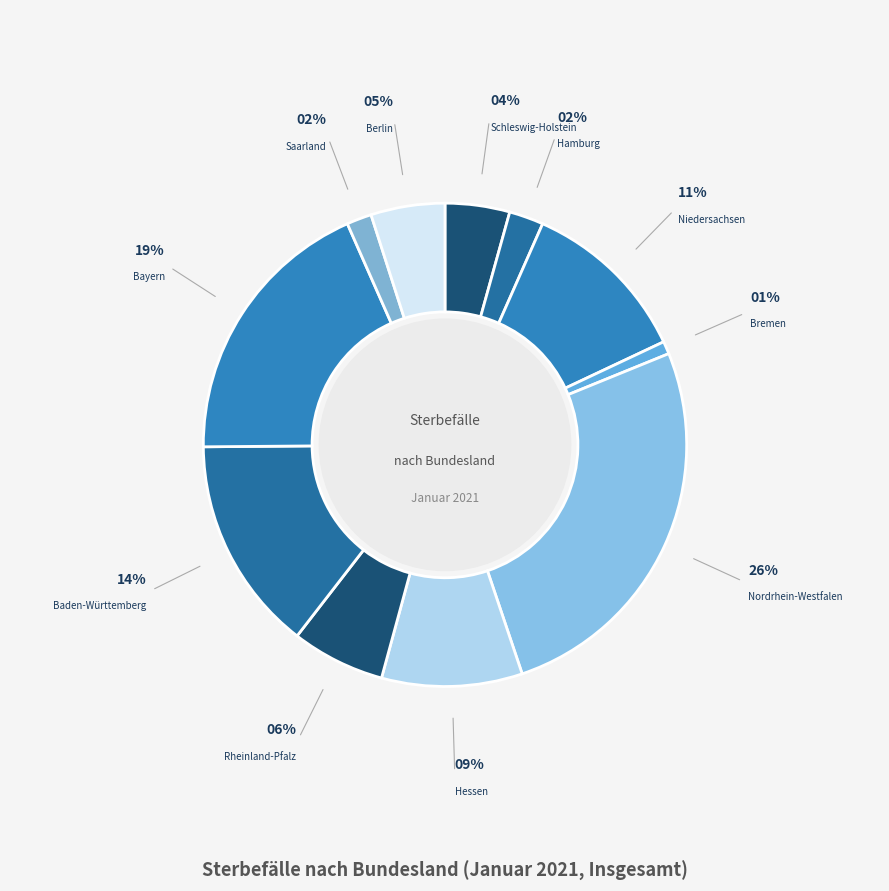

To the nearest percent, what percentage of the pie is Niedersachsen?

11%